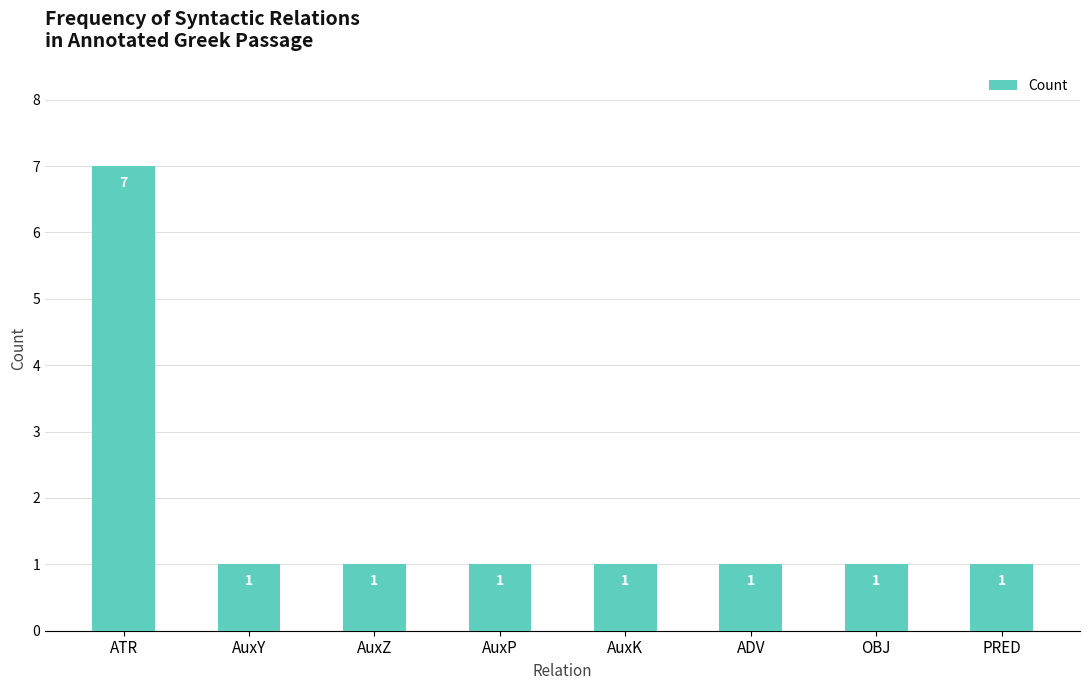

What position from the left is ADV?

6